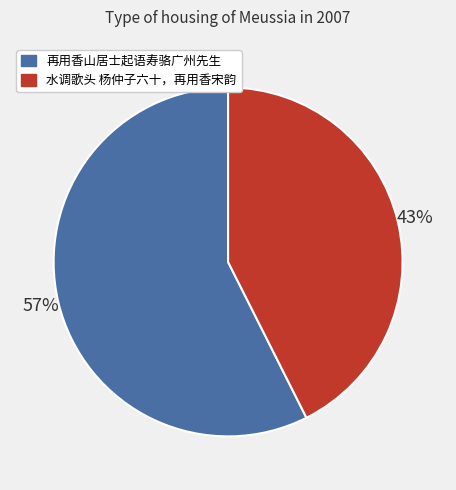

Is 再用香山居士起语寿骆广州先生 the majority of the pie?

Yes